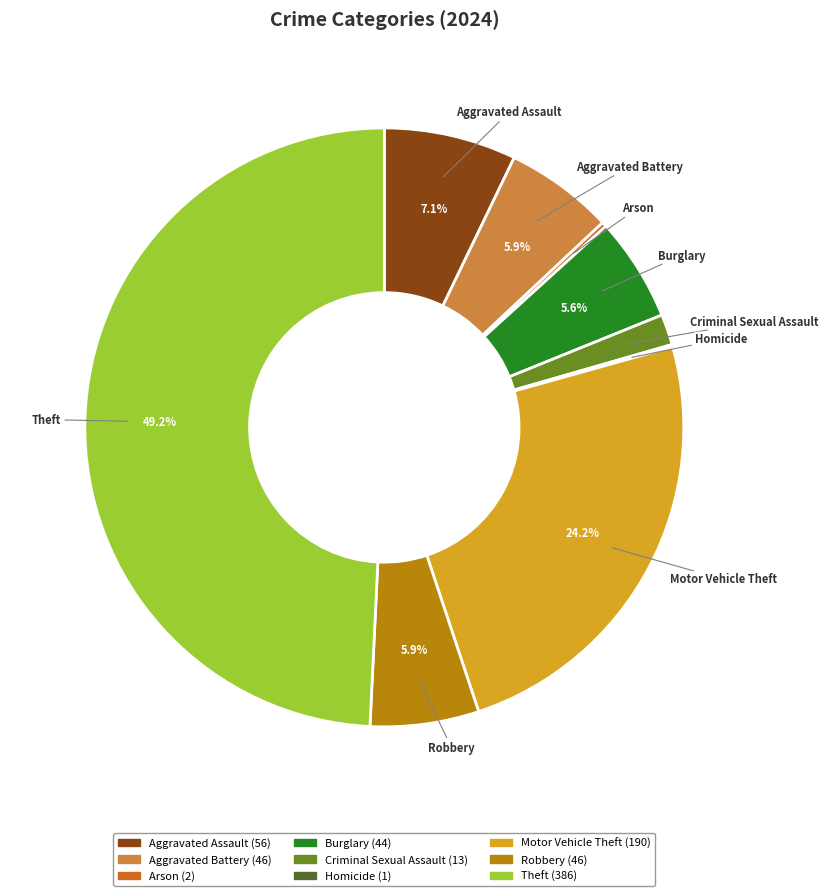

To the nearest percent, what is the average slice percentage?

11%